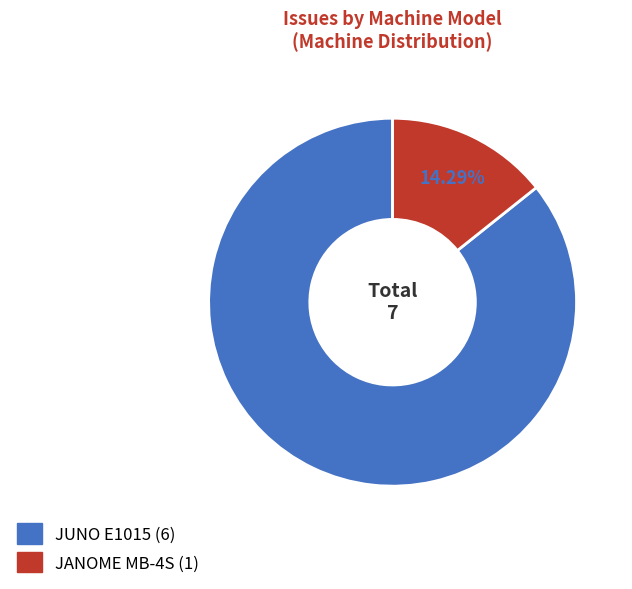

Is there any slice that represents more than half of the pie?

Yes